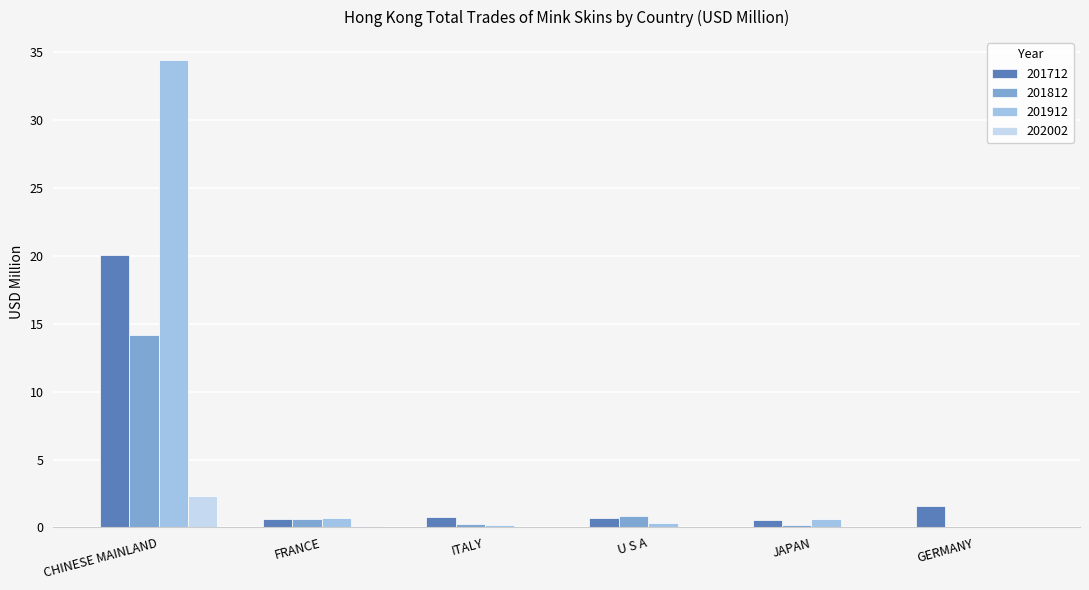

True or false: 202002 has a value of 0.0 at U S A.

True